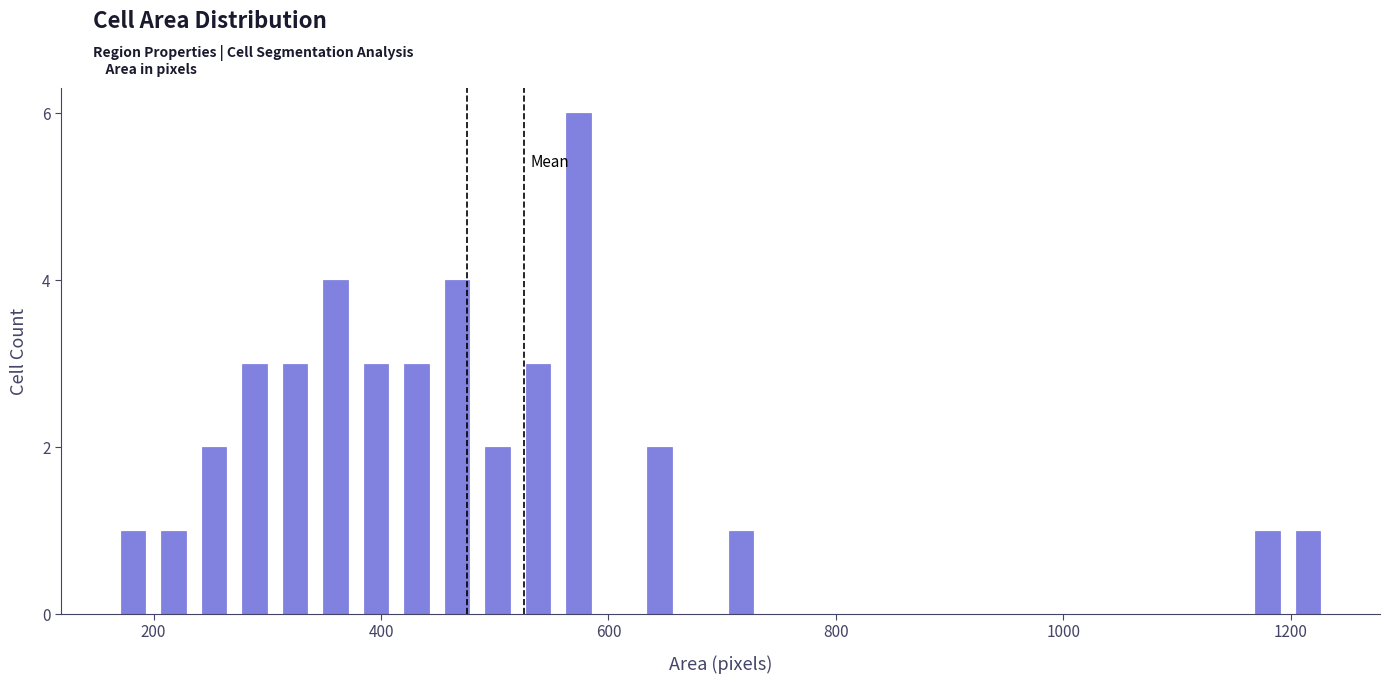

Read against the x-axis, roughly where is the centre of the tallest bar?

580